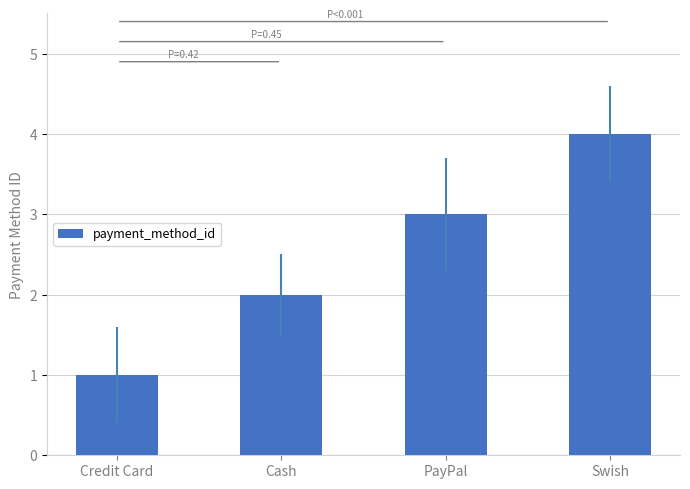

What is the label of the 1st bar from the left?

Credit Card